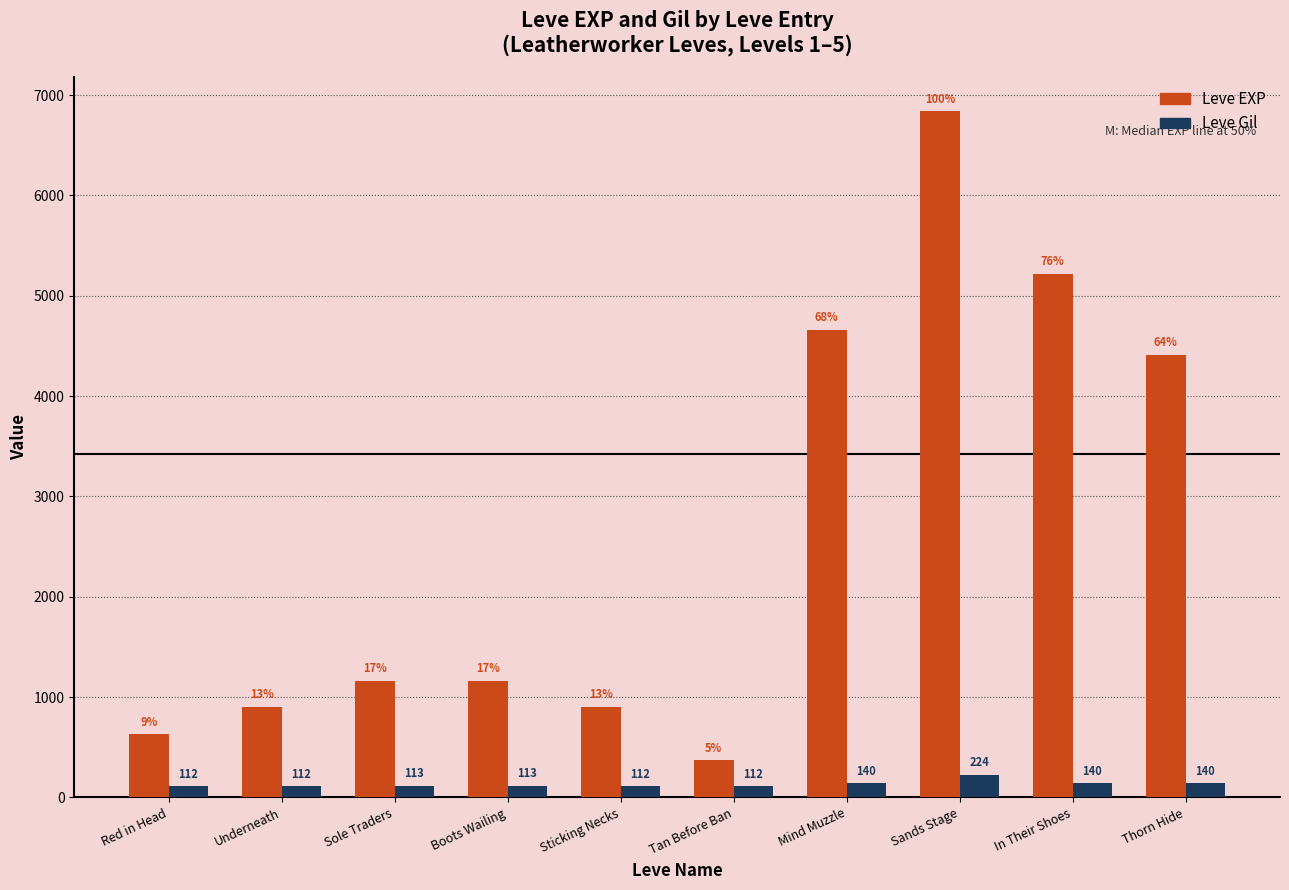

How many bars are there in each group?

2